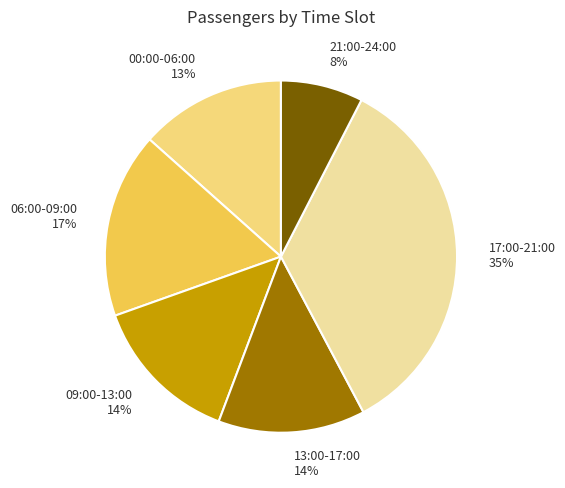

Which has a higher value, 09:00-13:00 14% or 21:00-24:00 8%?

09:00-13:00 14%